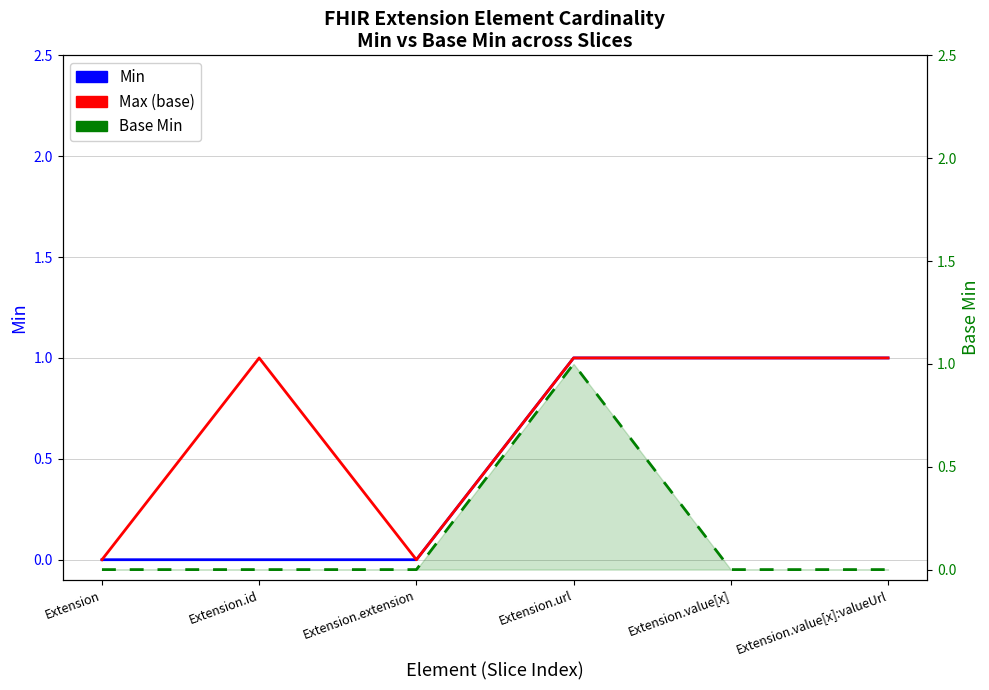

Which category has the lowest value across all series?

Extension